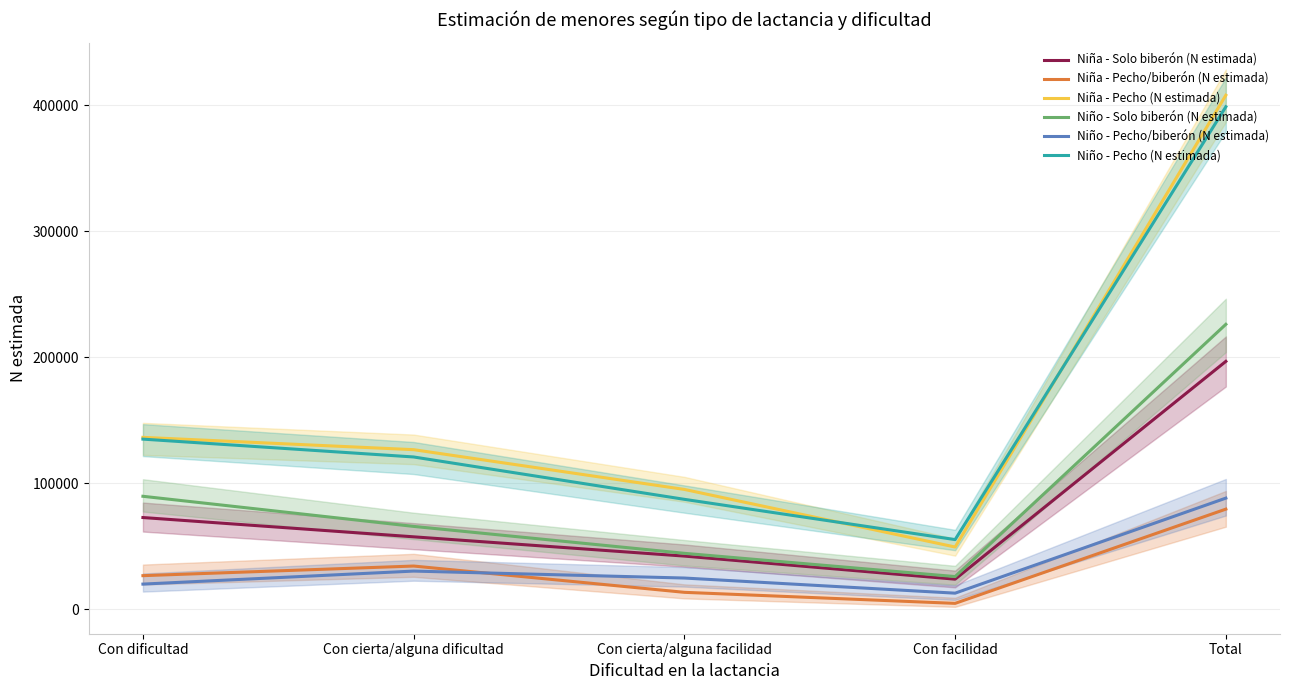

True or false: Niño - Pecho/biberón (N estimada) and Niño - Pecho (N estimada) cross at least once.

False